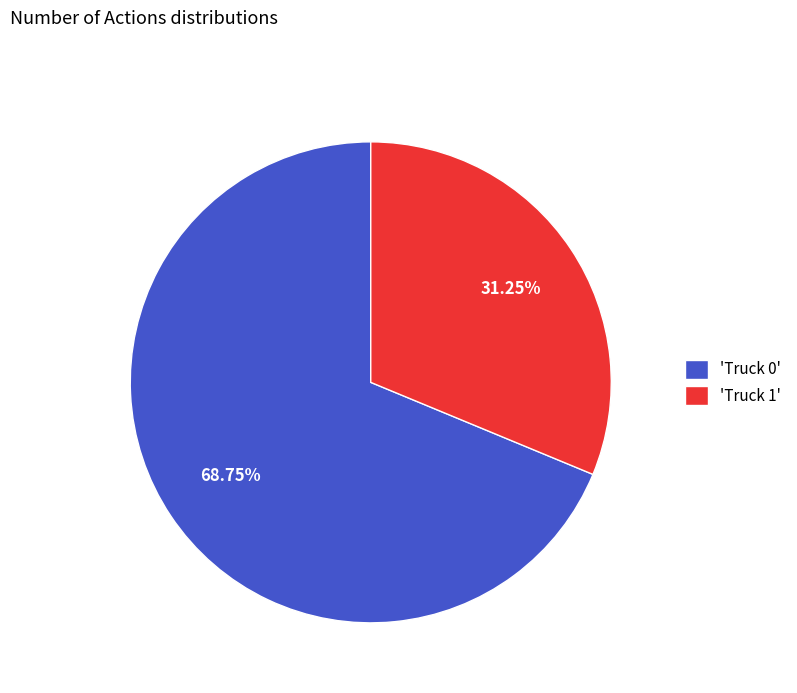

Approximately how many times larger is the value at 'Truck 1' compared to 'Truck 0'?

0.5